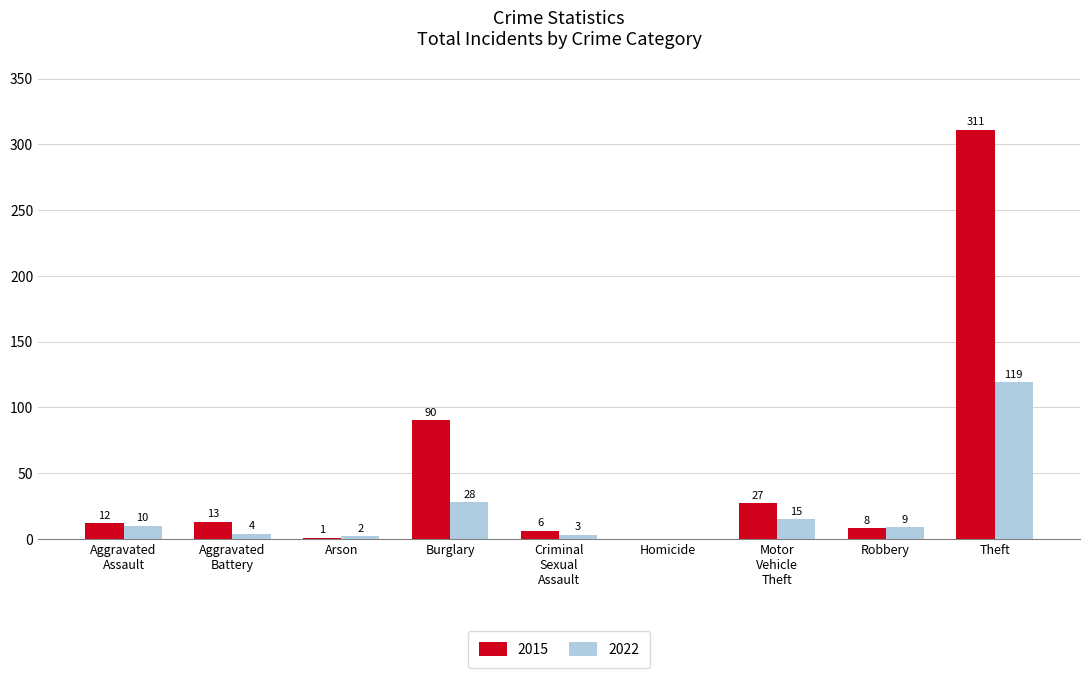

What is the sum of all 2022 values?

190